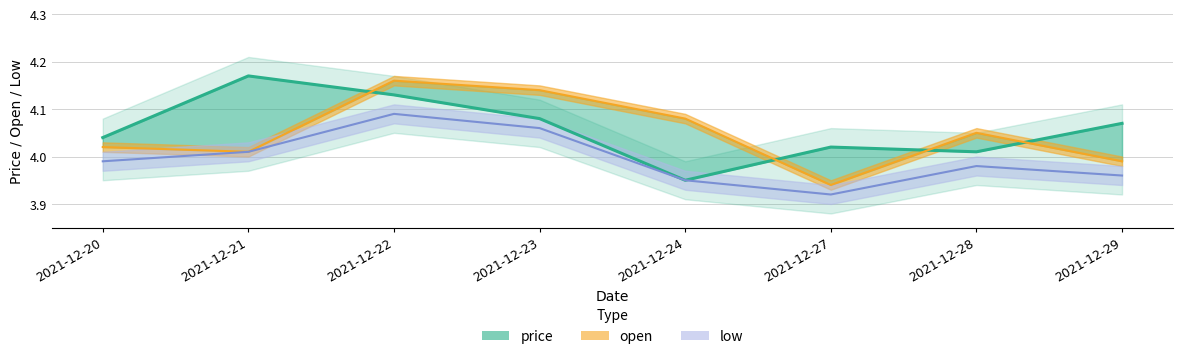

Is the value of open at 2021-12-21 greater than the value of price at 2021-12-27?

No